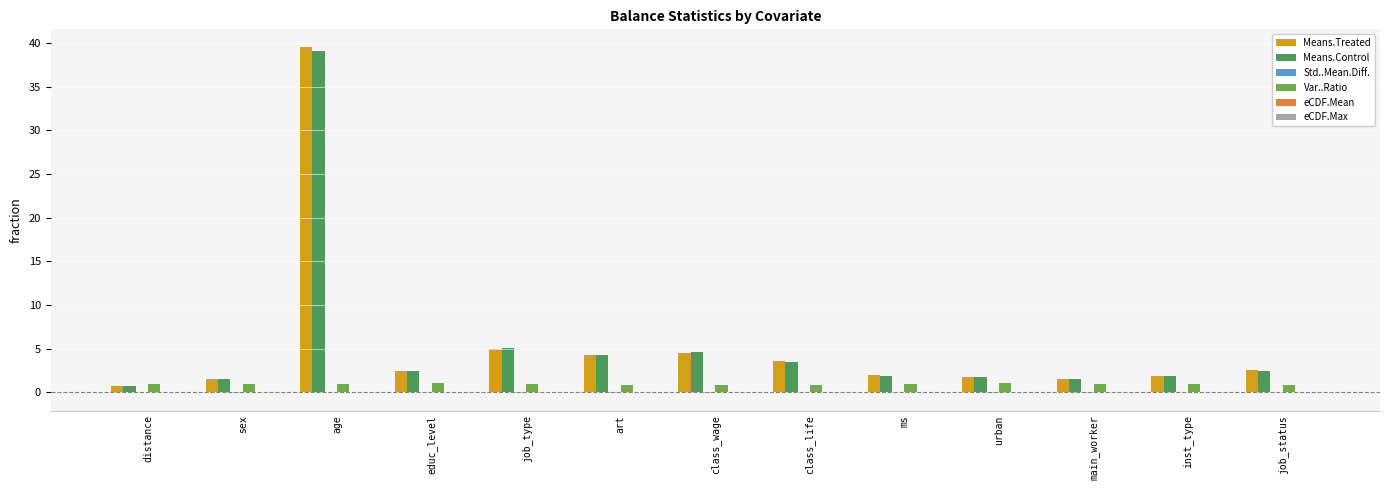

What is the greatest value displayed?

39.6